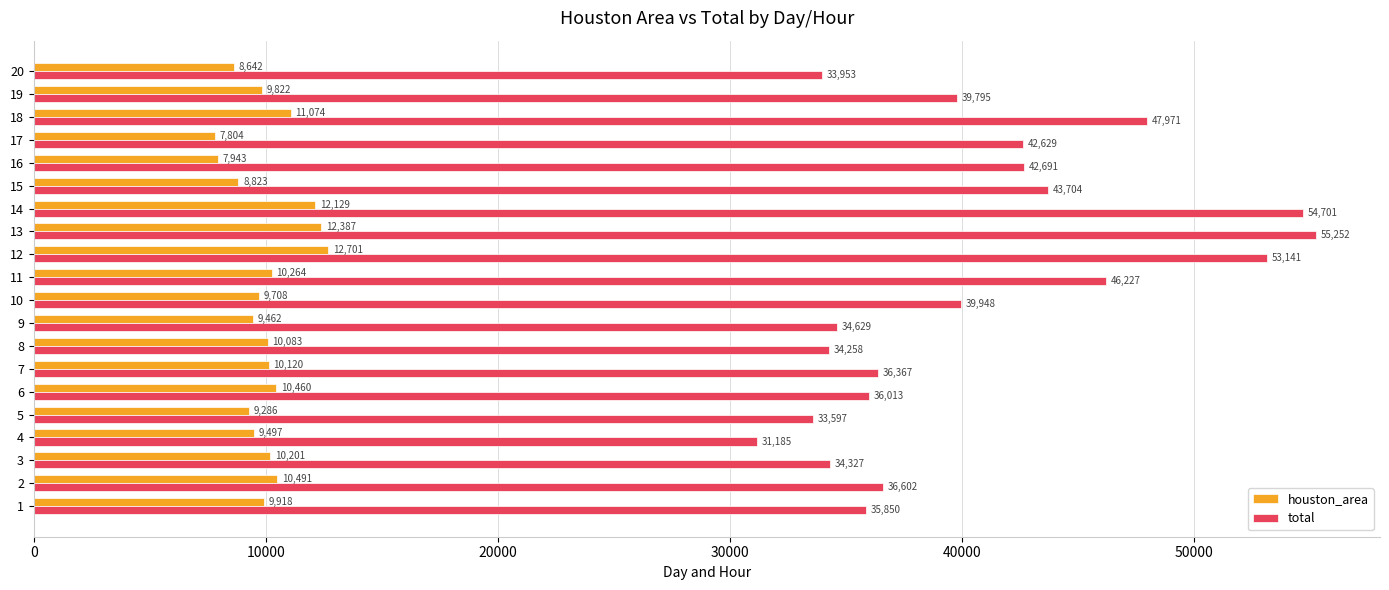

At which category is the sum across all series the highest?

13